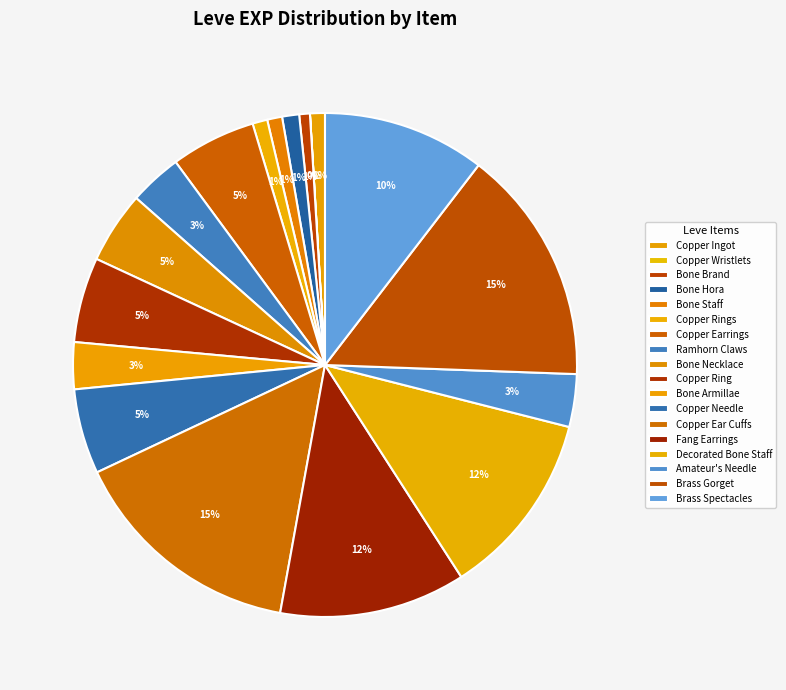

Count the number of slices in the pie.

18